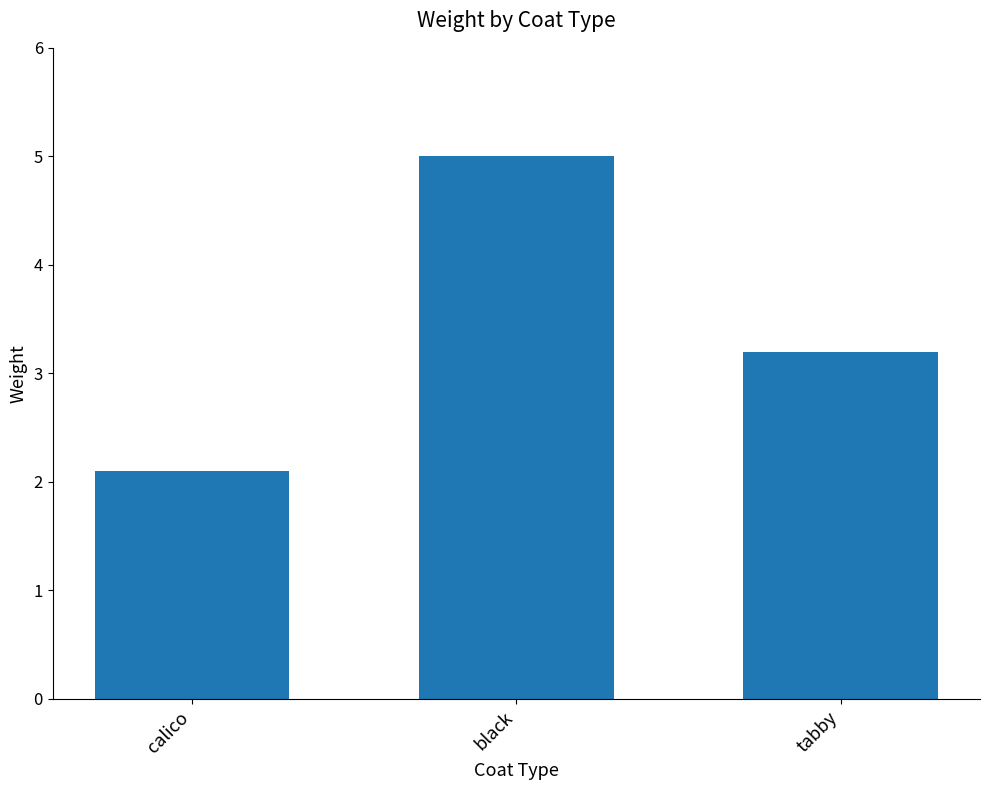

Reading left to right, list all the values displayed in this chart.

calico=2.1	black=5.0	tabby=3.2